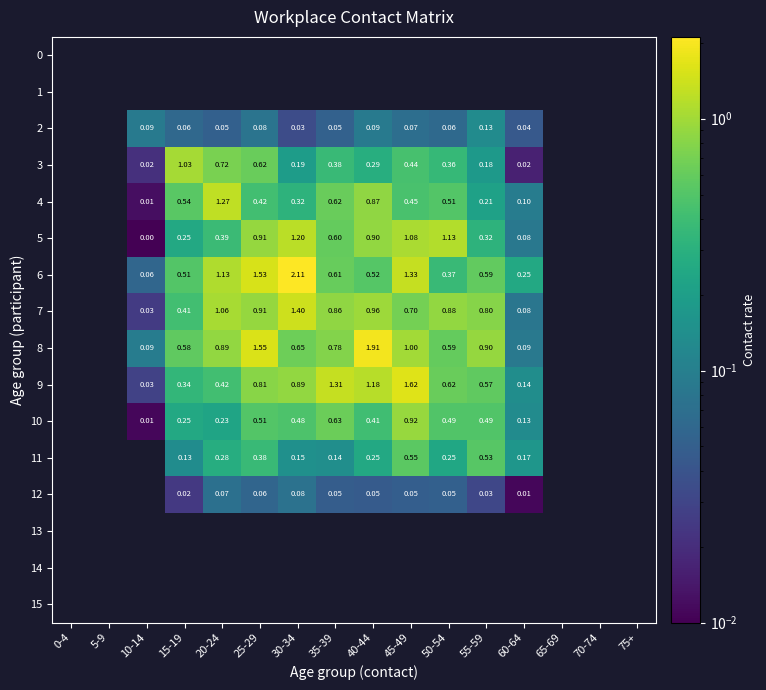

Is the value of 4 at 45-49 greater than the value of 1 at 55-59?

No